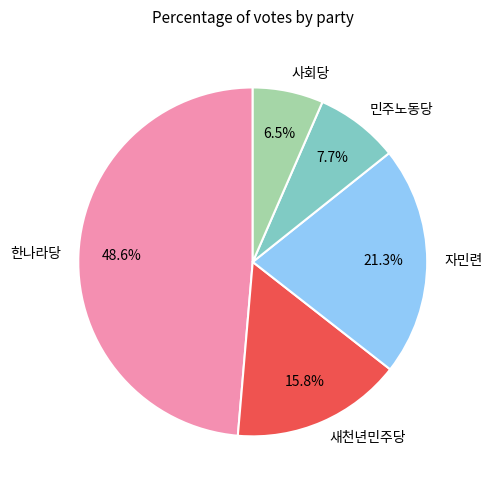

Is 사회당 the majority of the pie?

No